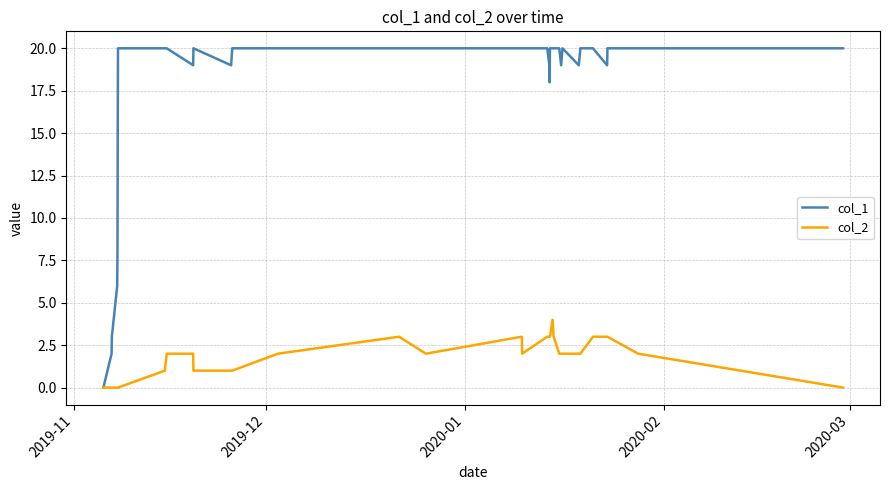

Count the number of categories in the chart.

34